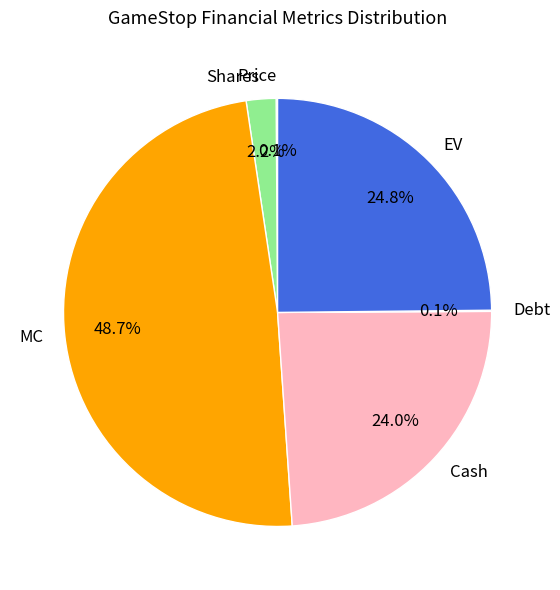

Which category has the biggest portion of the pie?

MC